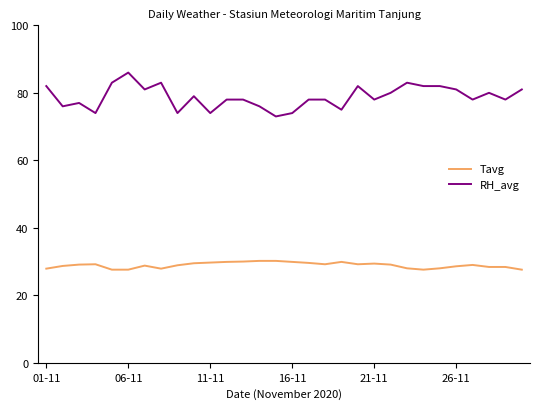

Which series has the largest range (max minus min)?

RH_avg